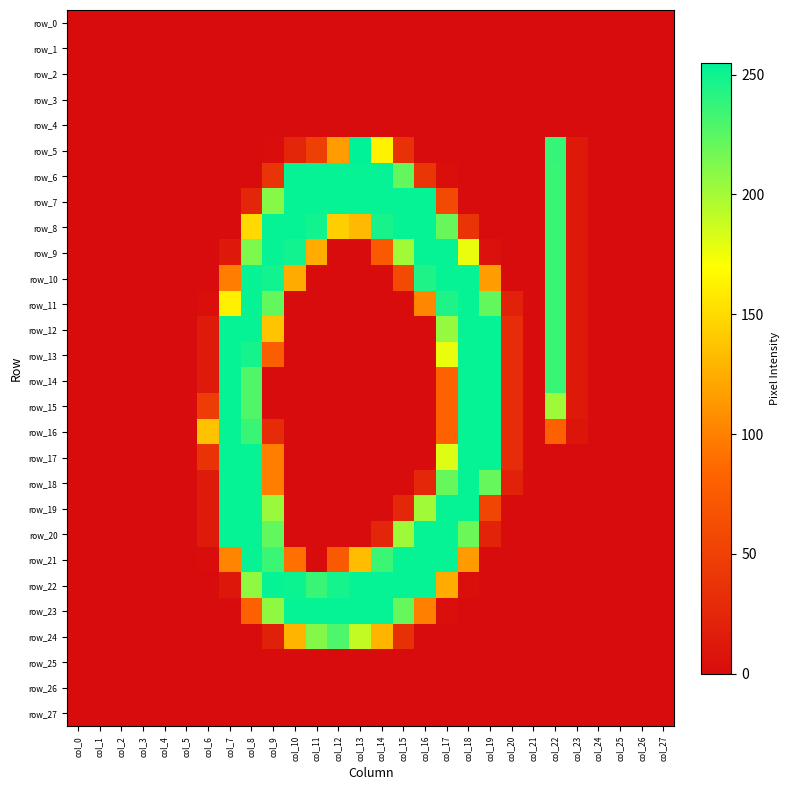

At which category is the sum across all series the highest?

col_8